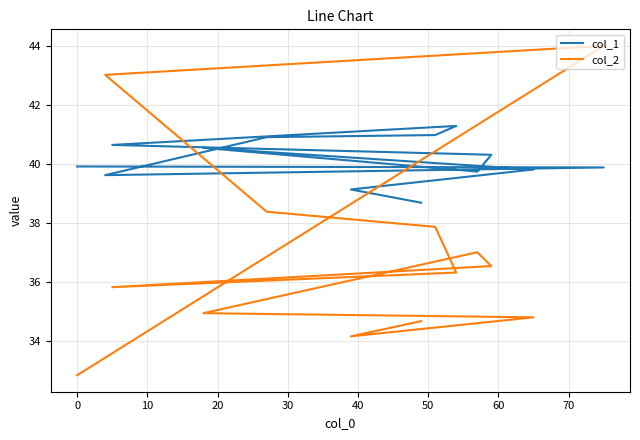

What is the average value of the col_1 series?

40.1